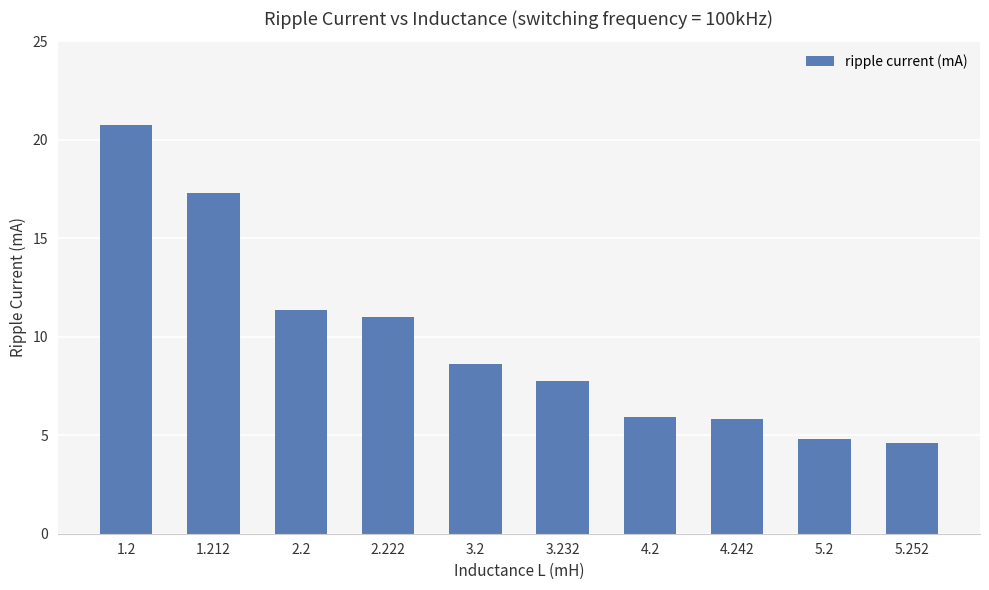

What is the change in value from 4.2 to 4.242?

-0.1